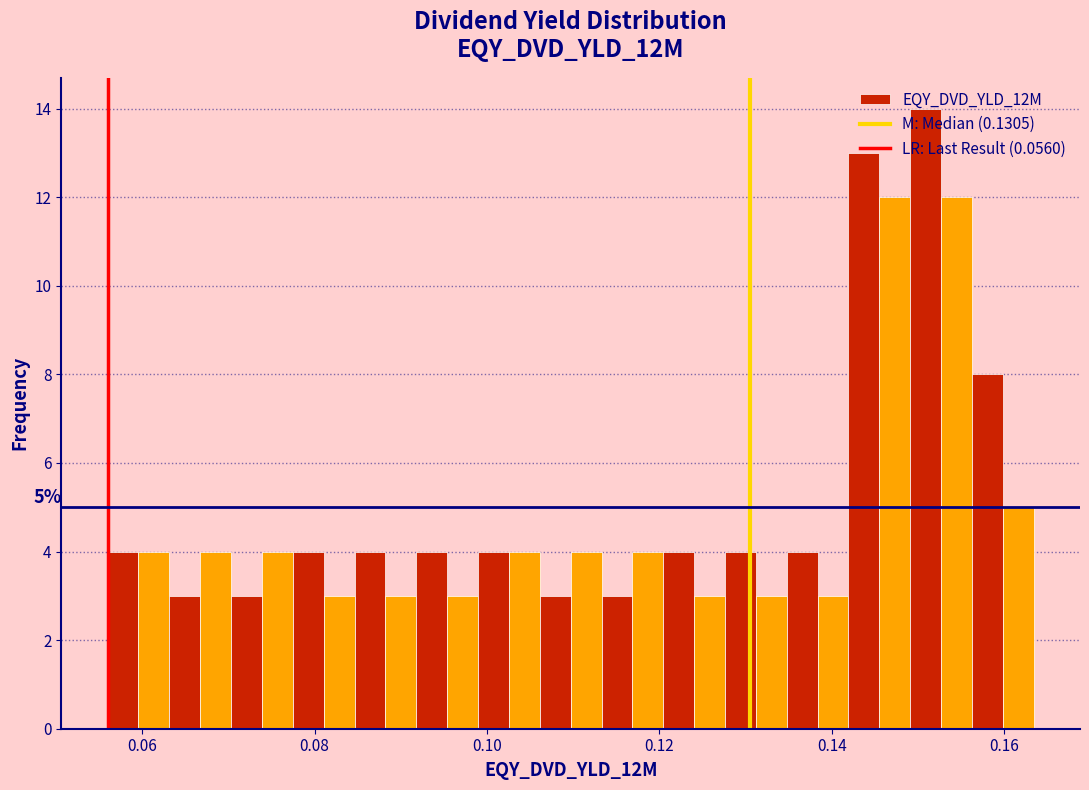

Read against the x-axis, roughly where is the centre of the tallest bar?

0.150